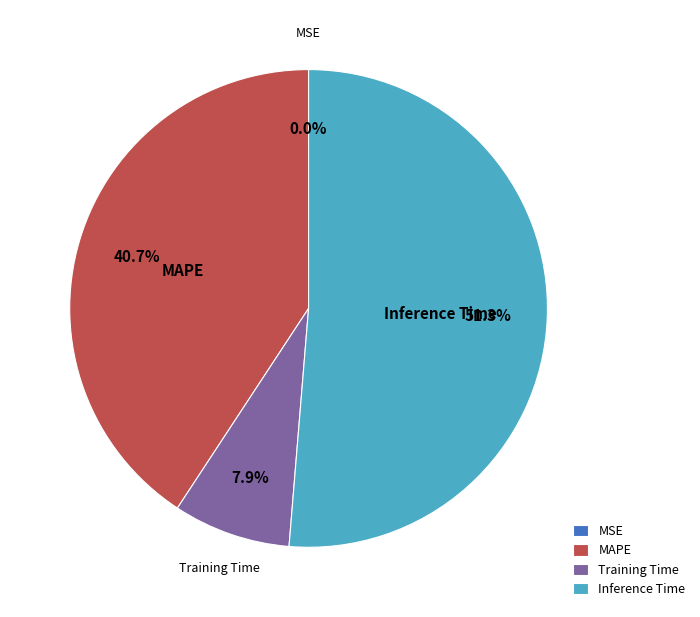

What is the ratio of the value at Inference Time to the value at Training Time?

6.5